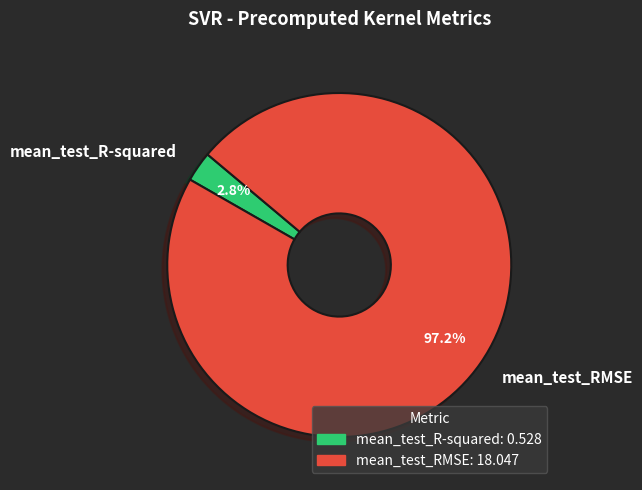

How many segments does this pie chart have?

2